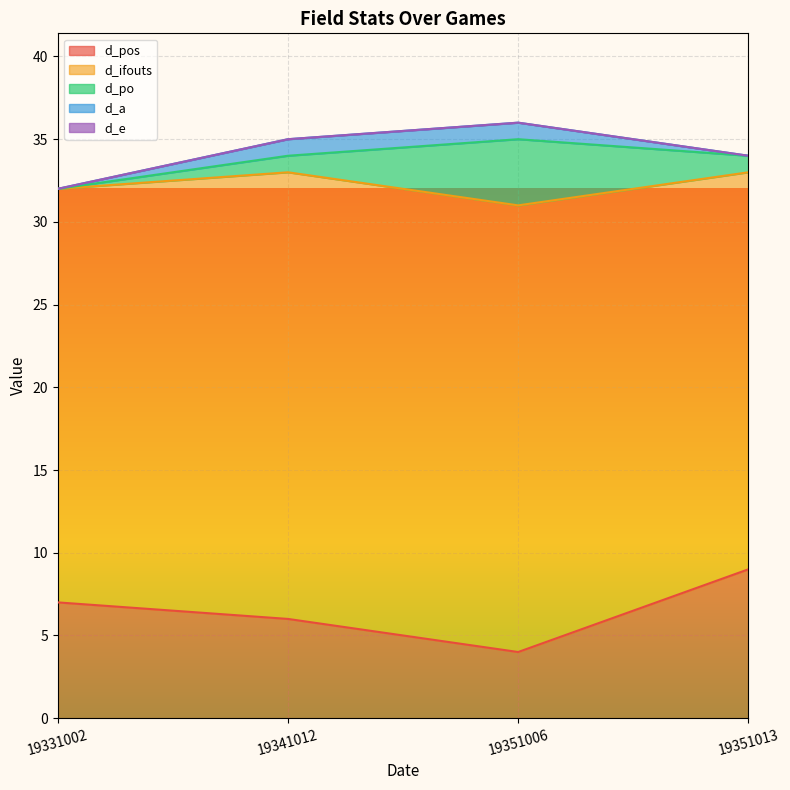

What is the total value across all series at 19351013?

34